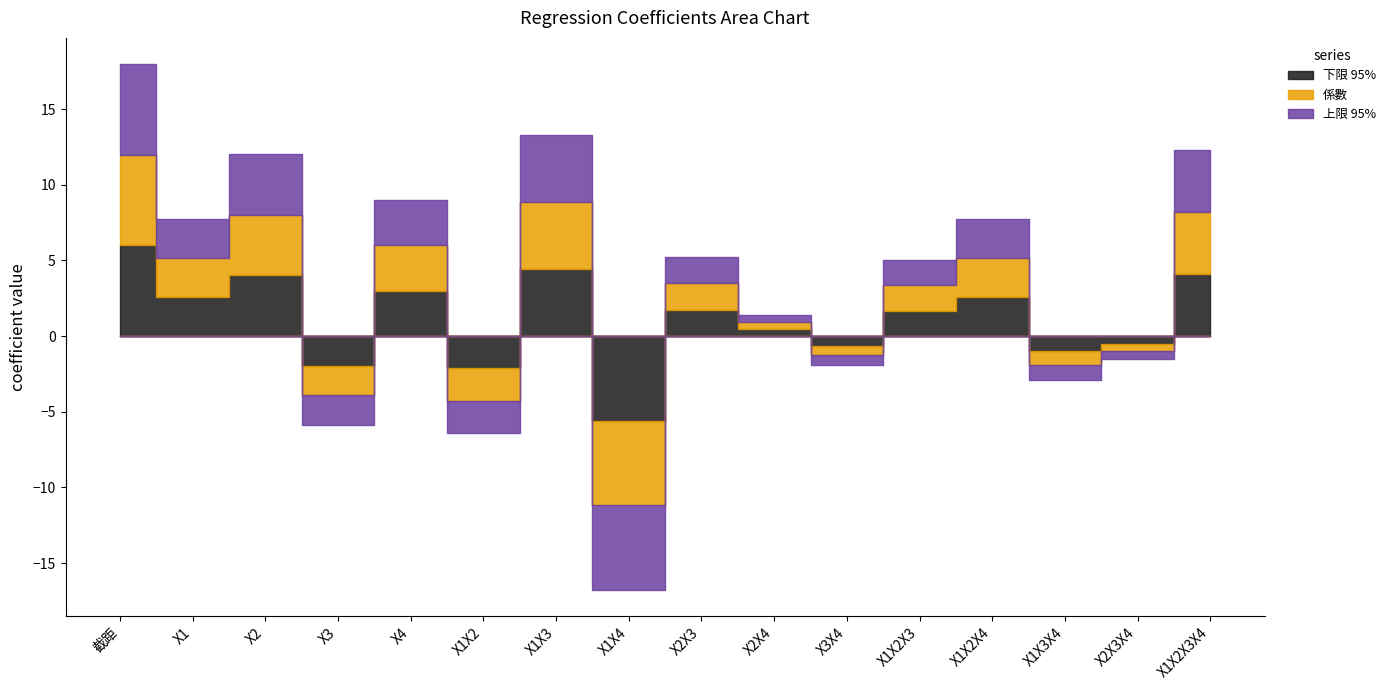

Does the chart display data point markers on the line(s)?

No